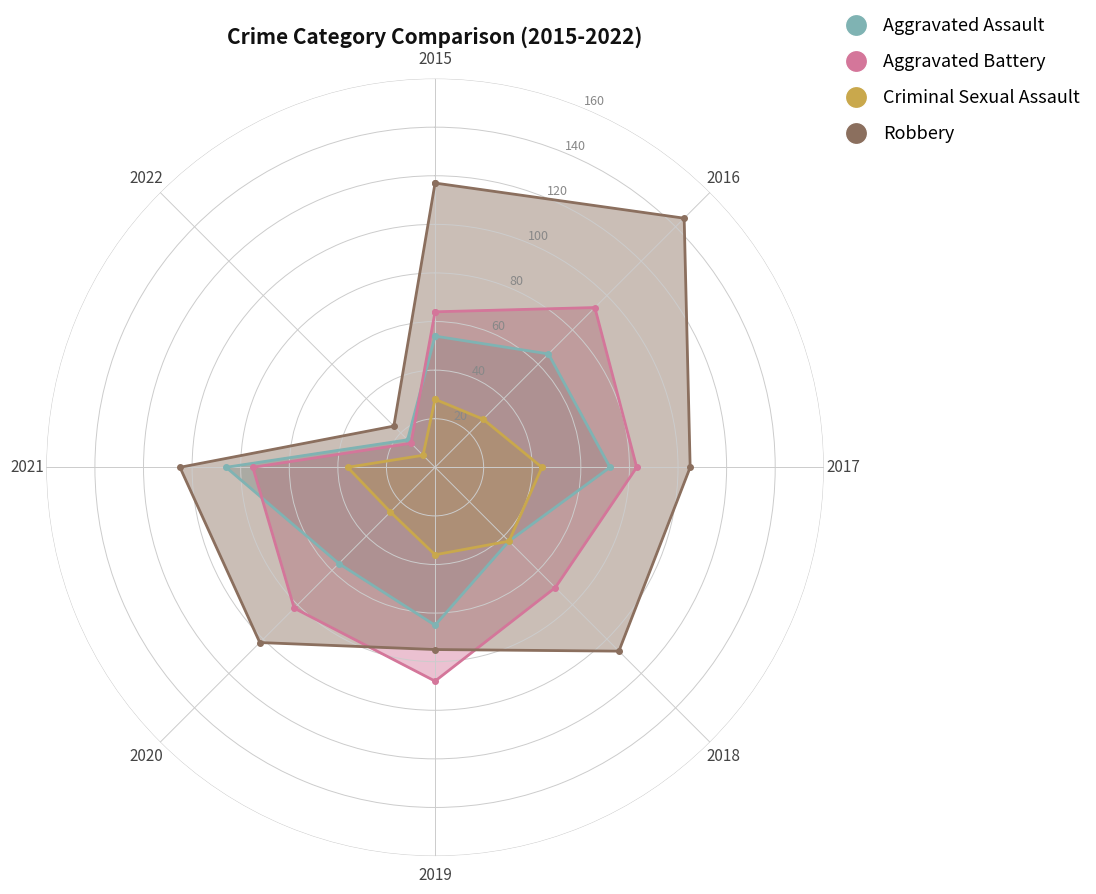

Reading left to right, what are all the values shown in this chart?

Aggravated Assault: 54	66	72	43	65	56	86	16
Aggravated Battery: 64	93	83	70	88	82	75	14
Criminal Sexual Assault: 28	28	44	43	36	26	36	7
Robbery: 117	145	105	107	75	102	105	24